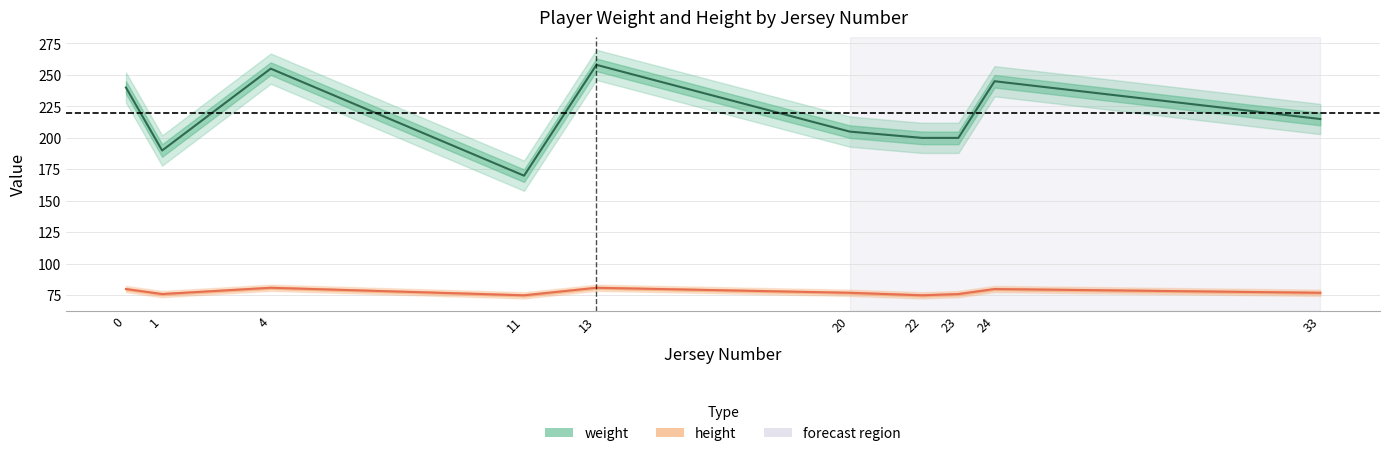

How many lines are shown in the chart?

2